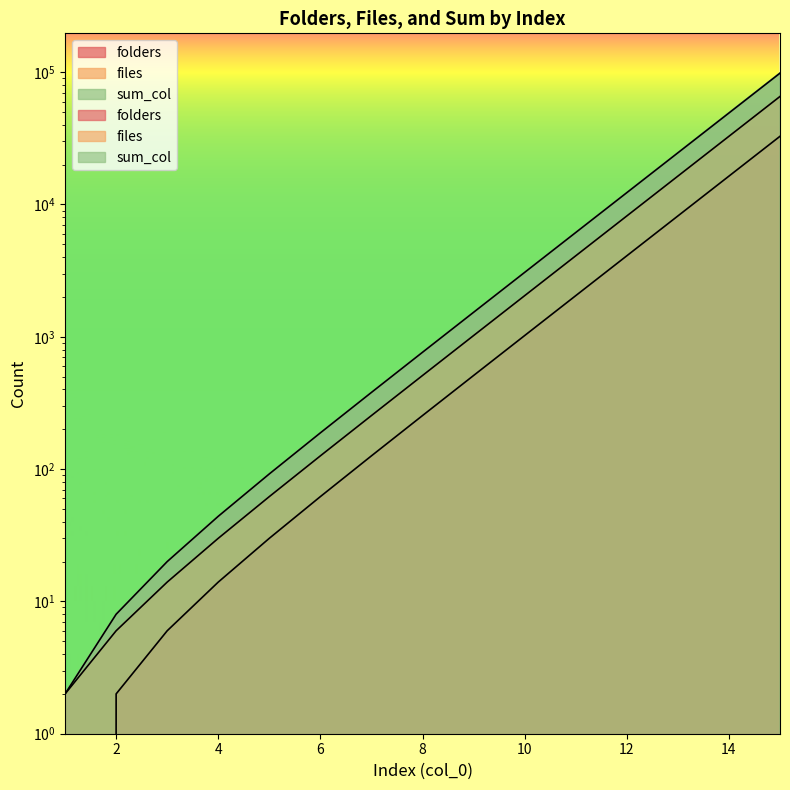

What are all the series names shown in the legend?

folders, files, sum_col